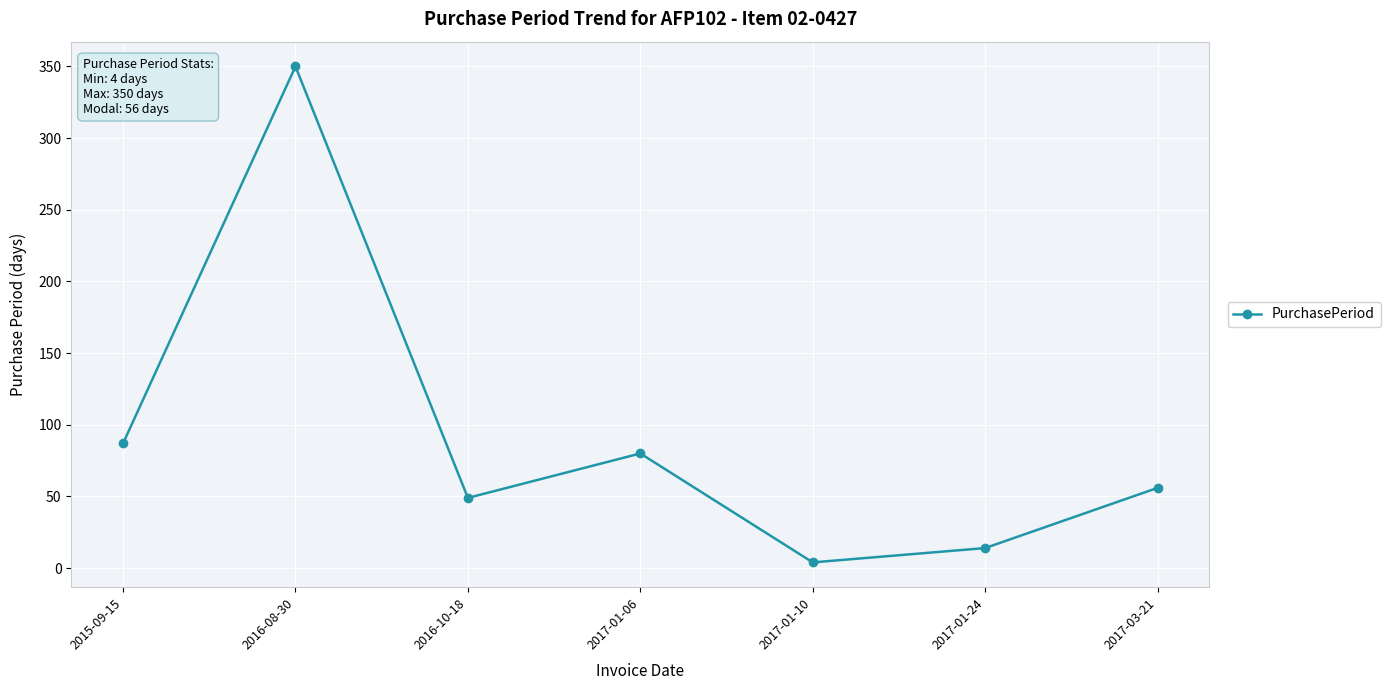

Reading left to right, what are all the values shown in this chart?

2015-09-15=87	2016-08-30=350	2016-10-18=49	2017-01-06=80	2017-01-10=4	2017-01-24=14	2017-03-21=56